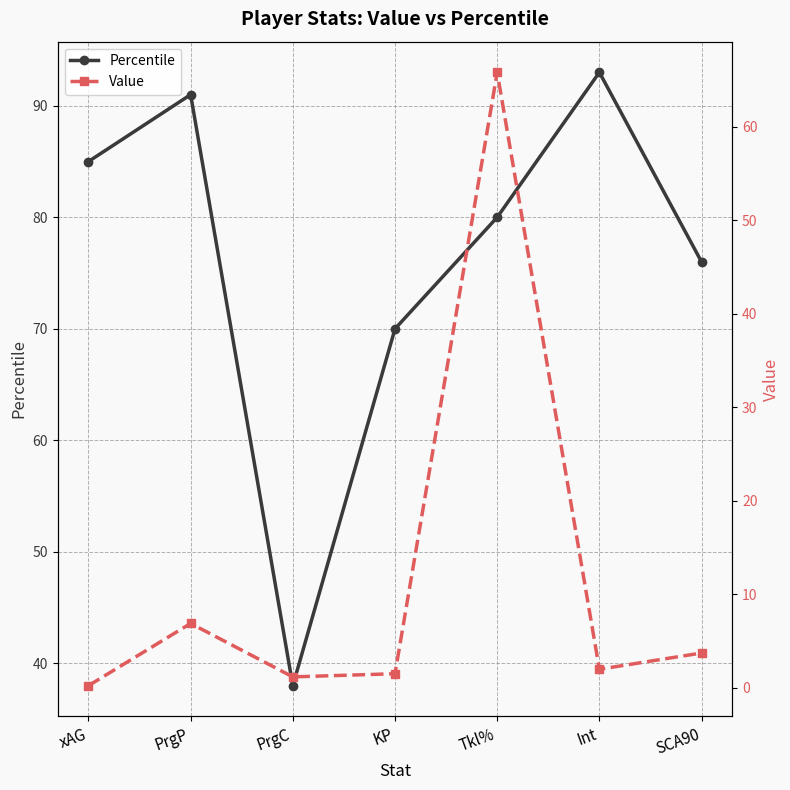

What position from the left is KP?

4